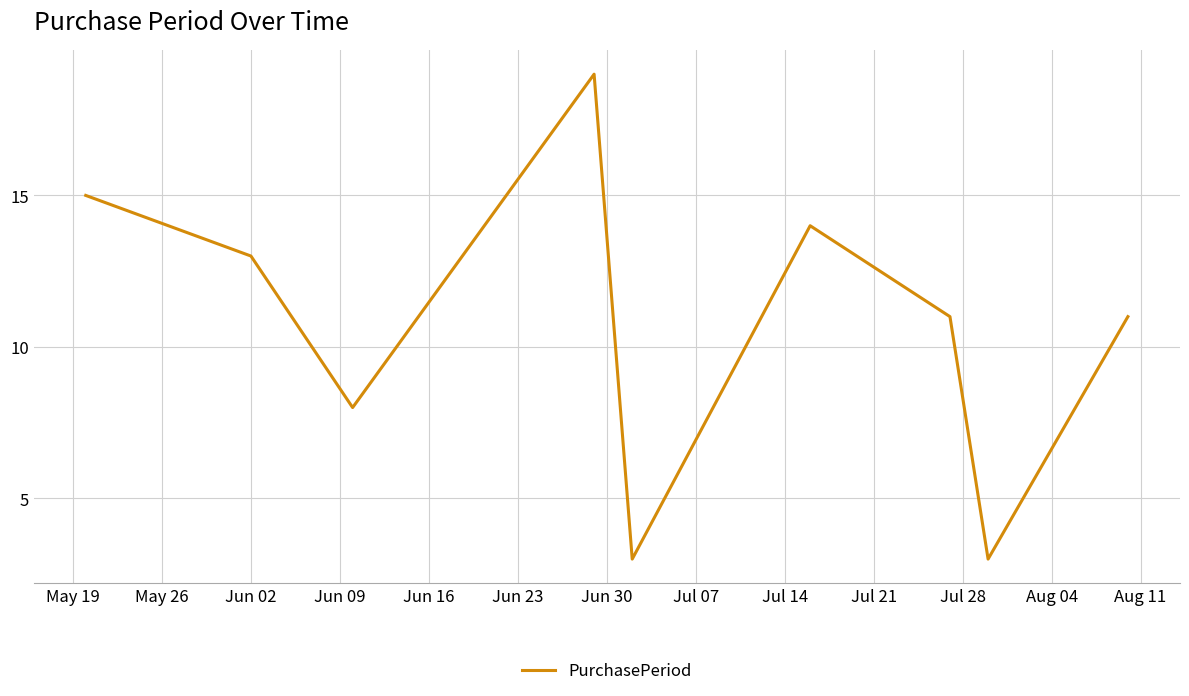

What is the difference between the maximum and minimum values?

16